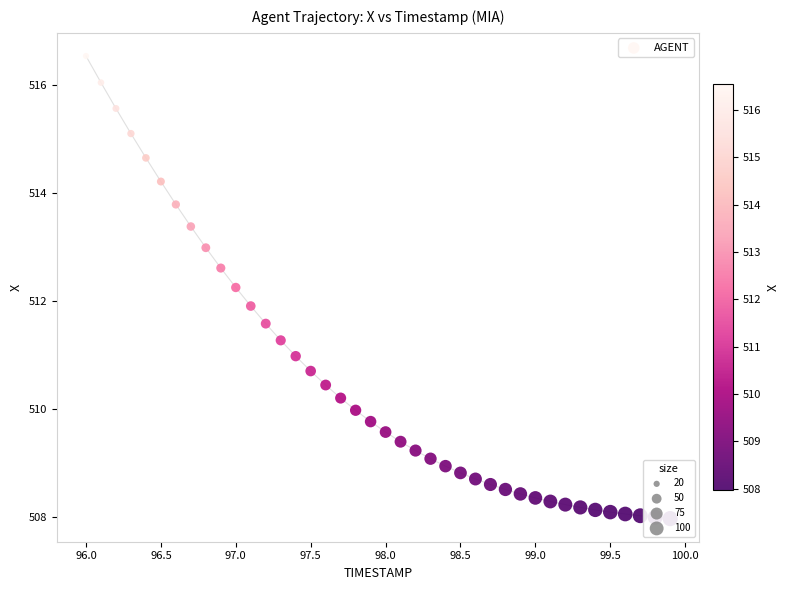

What is the range of Y values (max minus min)?

8.6